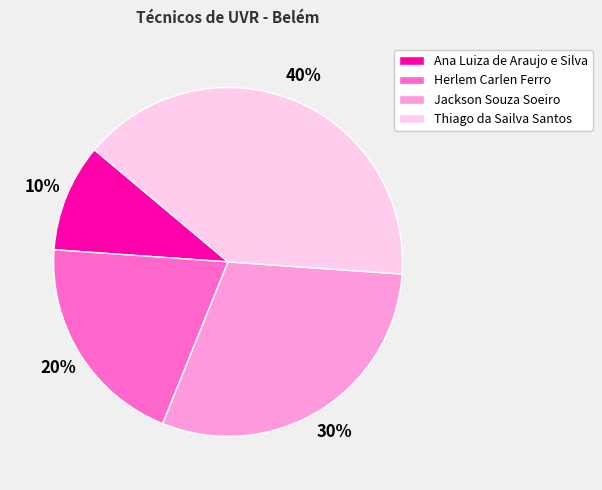

Combined, do Ana Luiza de Araujo e Silva and Jackson Souza Soeiro account for over 50%?

No